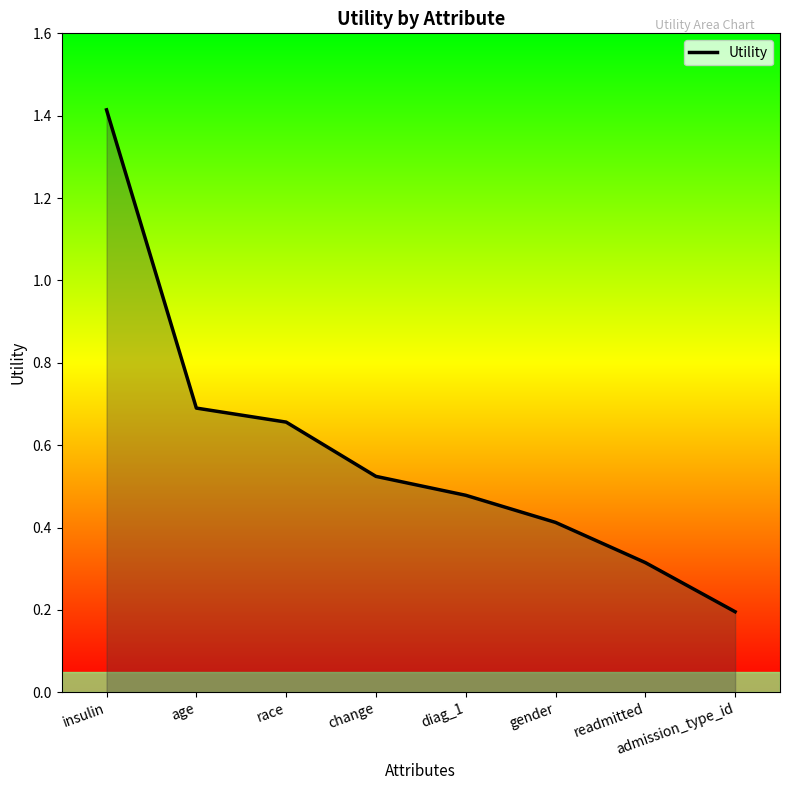

How many lines are shown in the chart?

1